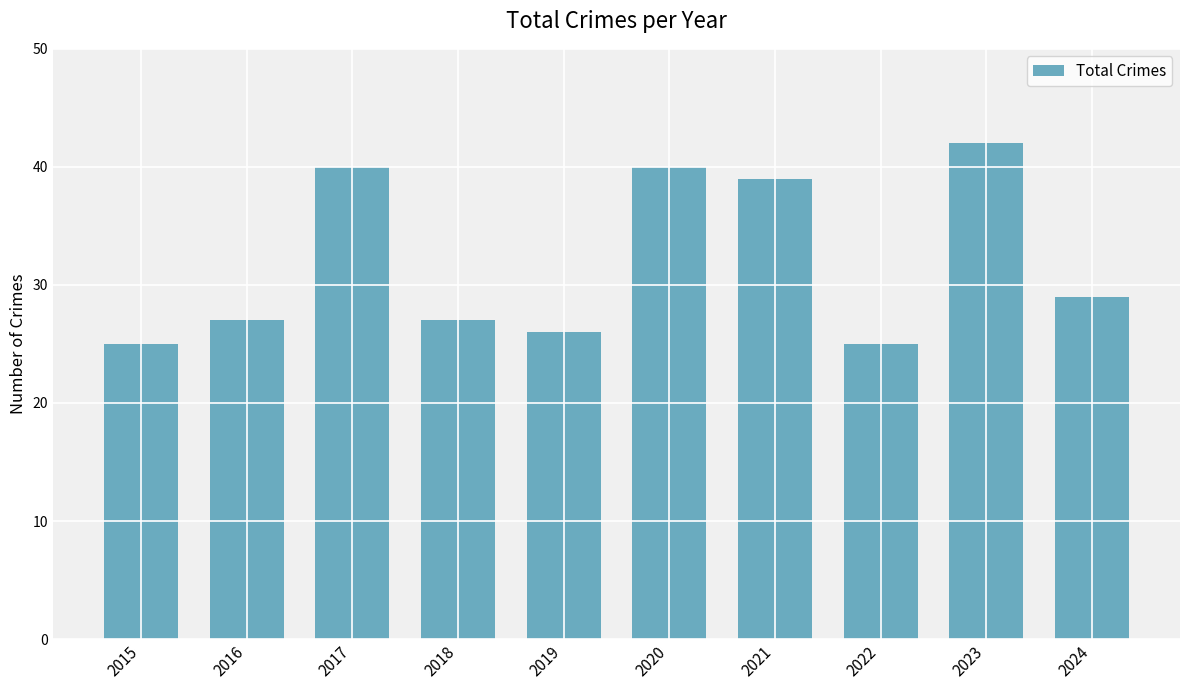

Is it true that the value at 2021 is 16?

False